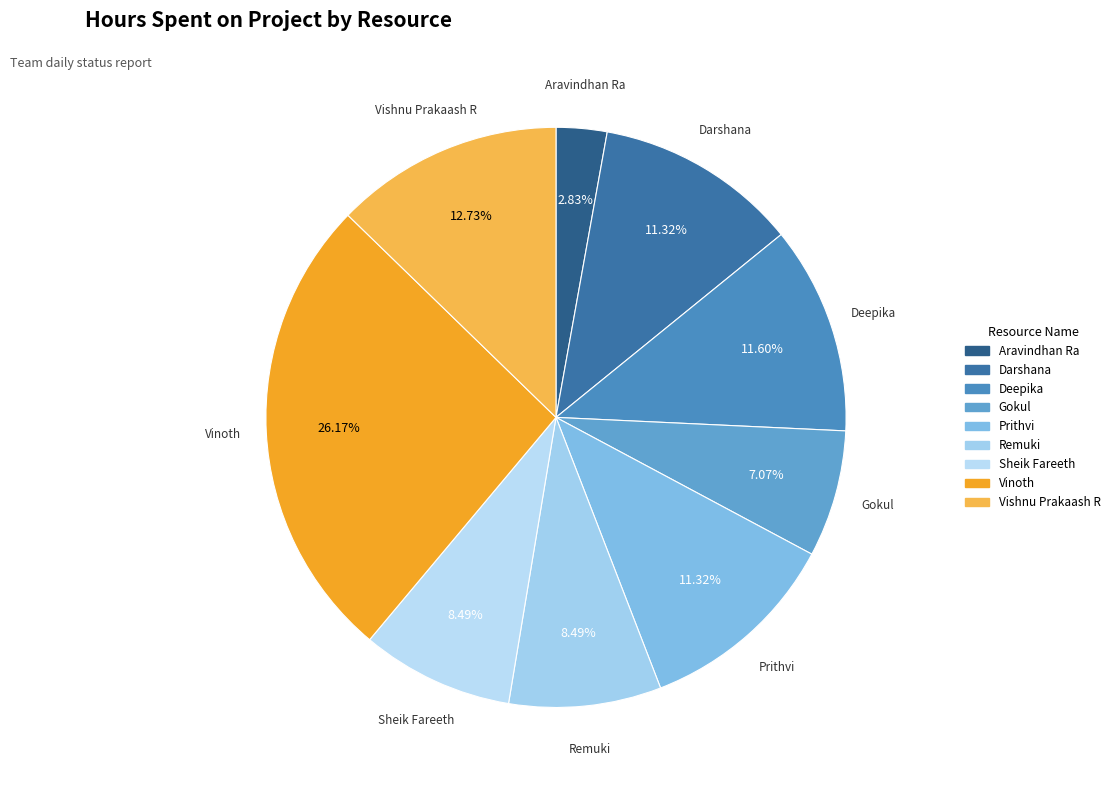

Is Gokul the majority of the pie?

No